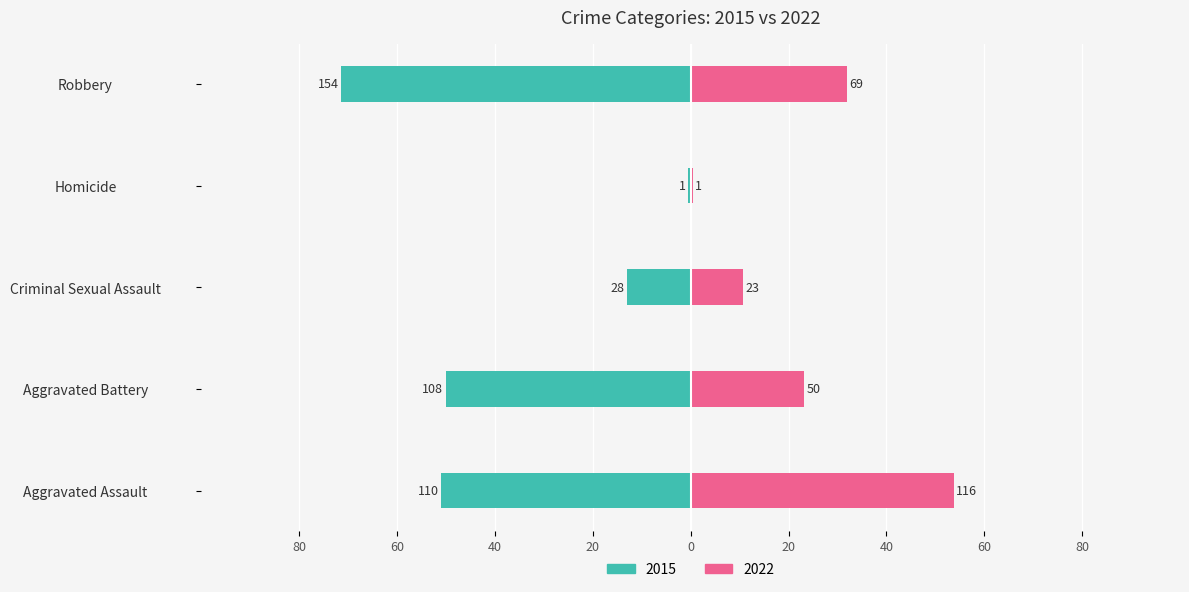

What position from the left is Robbery?

5